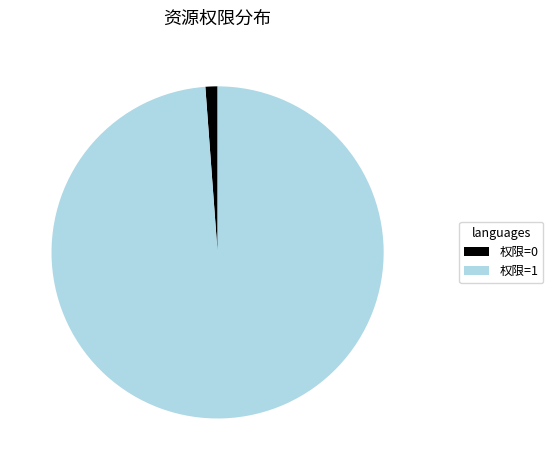

Between 权限=1 and 权限=0, which is larger?

权限=1